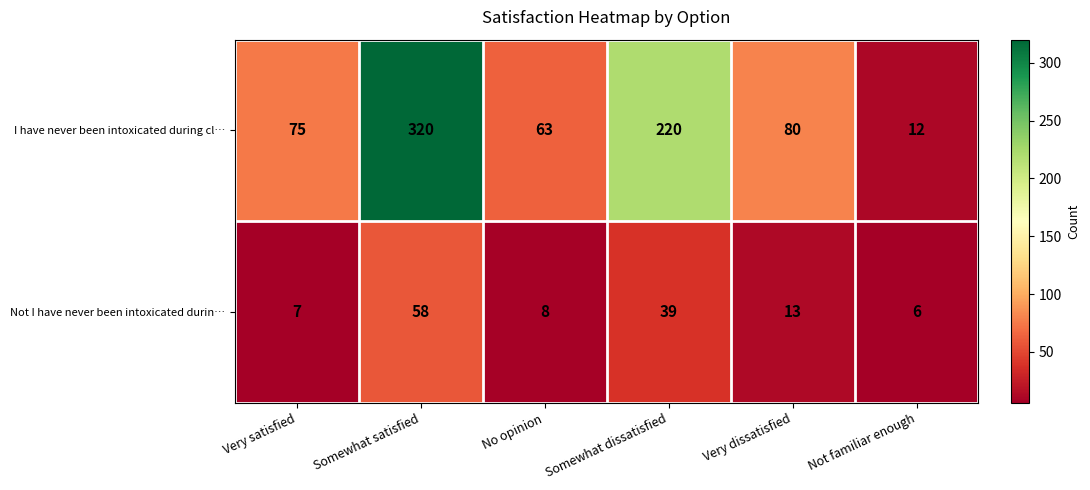

True or false: I have never been intoxicated during cl… has a value of 63 at No opinion.

True